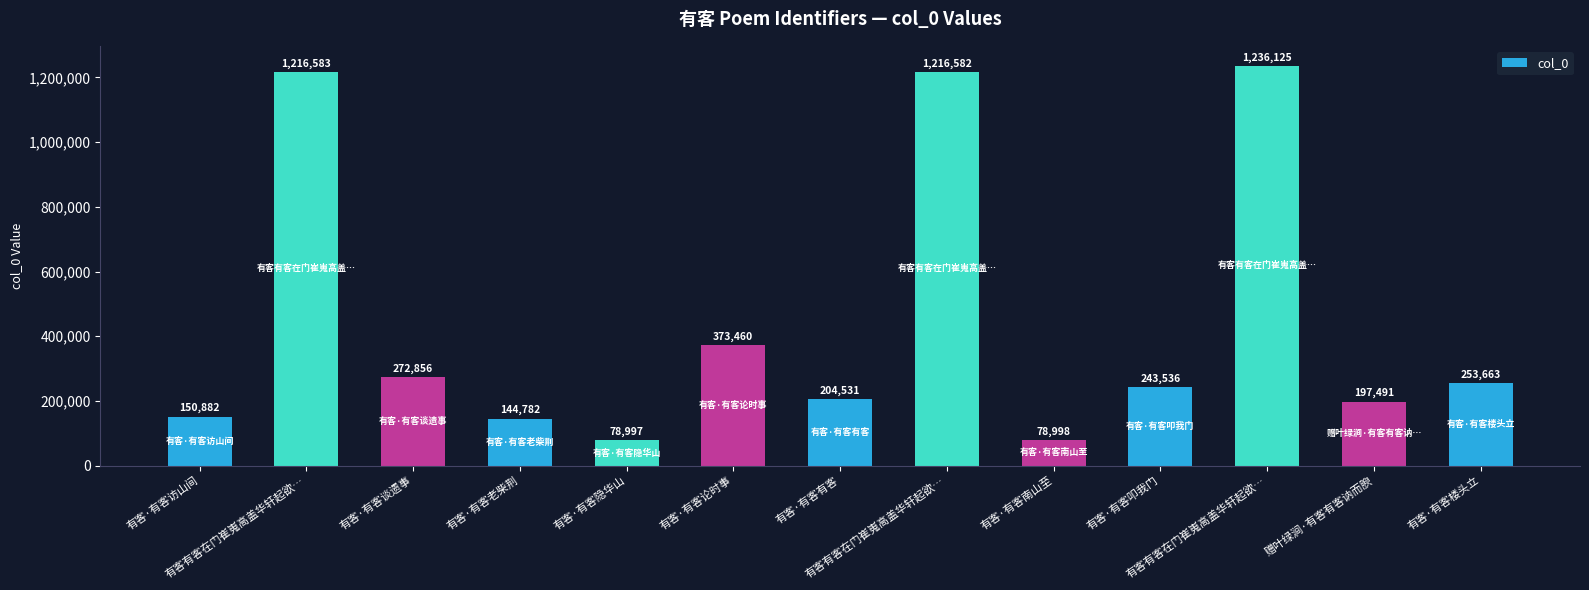

Rank the categories by value from highest to lowest.

有客有客在门崔嵬高盖华轩起欲…, 有客有客在门崔嵬高盖华轩起欲…, 有客有客在门崔嵬高盖华轩起欲…, 有客·有客论时事, 有客·有客谈遗事, 有客·有客楼头立, 有客·有客叩我门, 有客·有客有客, 赠叶绿涧·有客有客讷而腴, 有客·有客访山间, 有客·有客老柴荆, 有客·有客南山至, 有客·有客隐华山